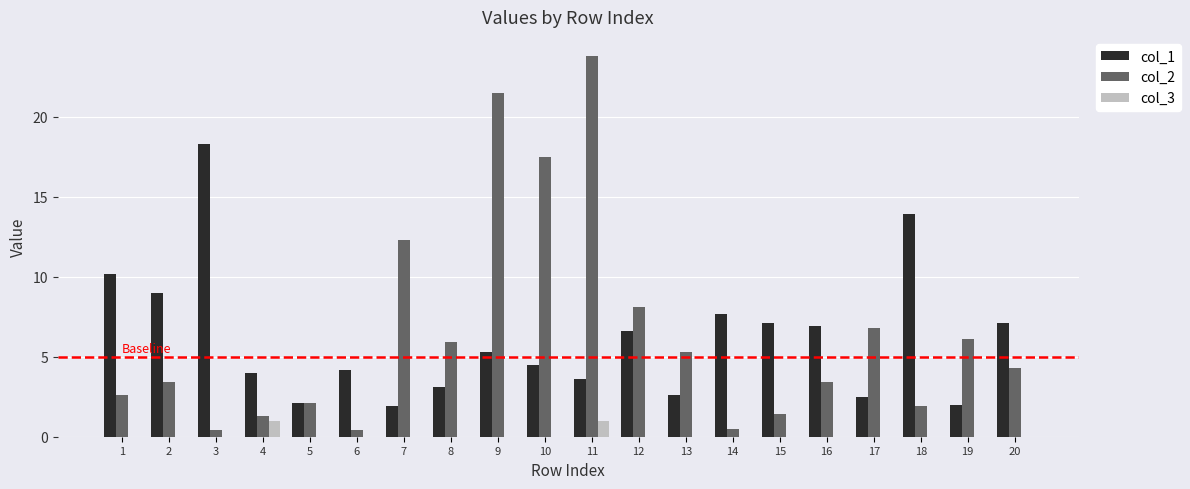

Which series has the widest spread of values?

col_2